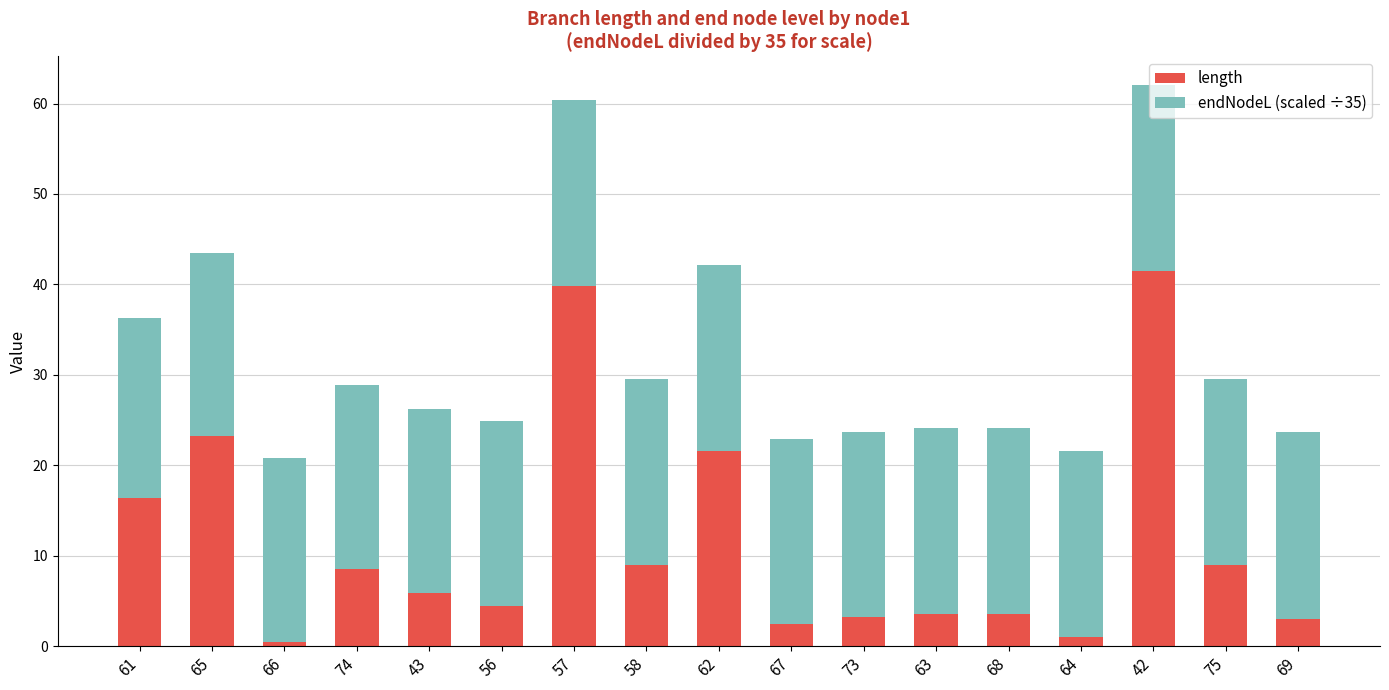

How many data points in length are above 5?

9